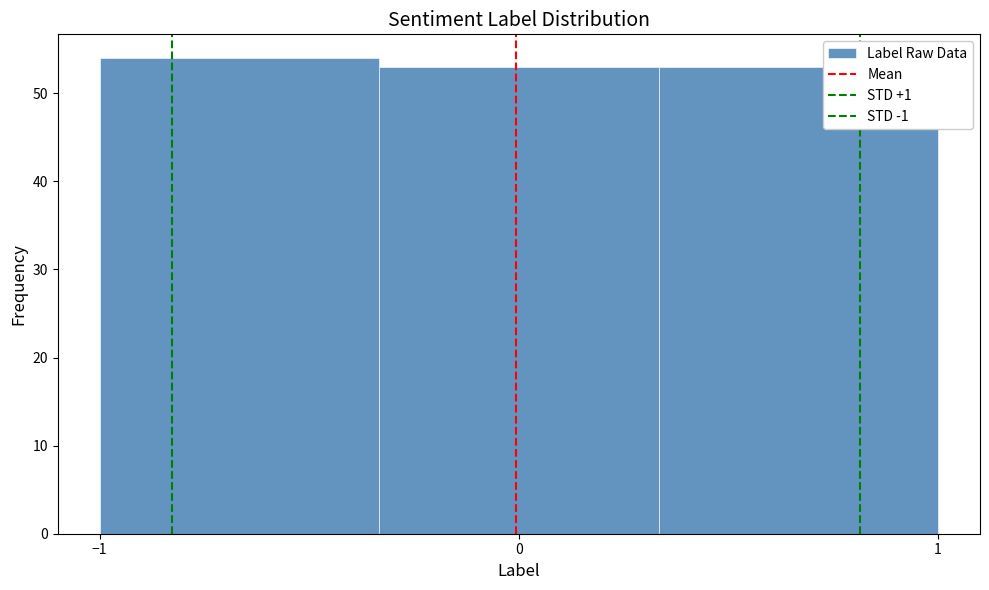

Reading left to right, list every bar in this chart as the range it spans on the x-axis followed by its height. Neither the bar edges nor the heights are printed on the chart, so give them approximately, as read against the axes.

-1.0 to -0.3: 54
-0.3 to 0.3: 53
0.3 to 1.0: 53